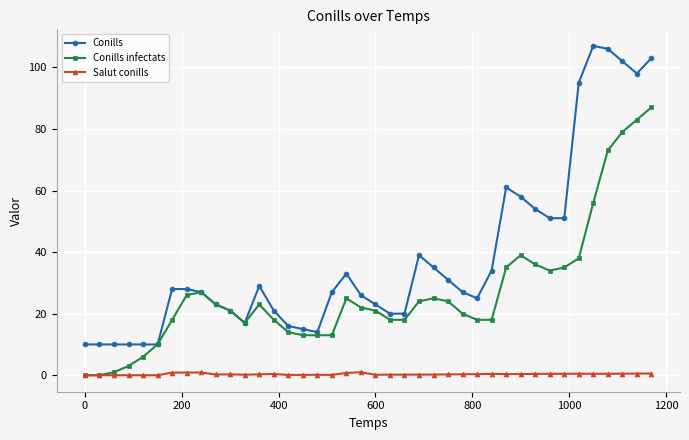

True or false: Conills has more than 2 points higher than both neighbors.

True